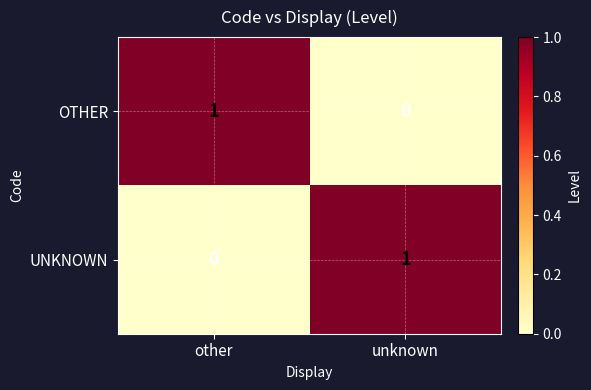

Count the number of categories in the chart.

2